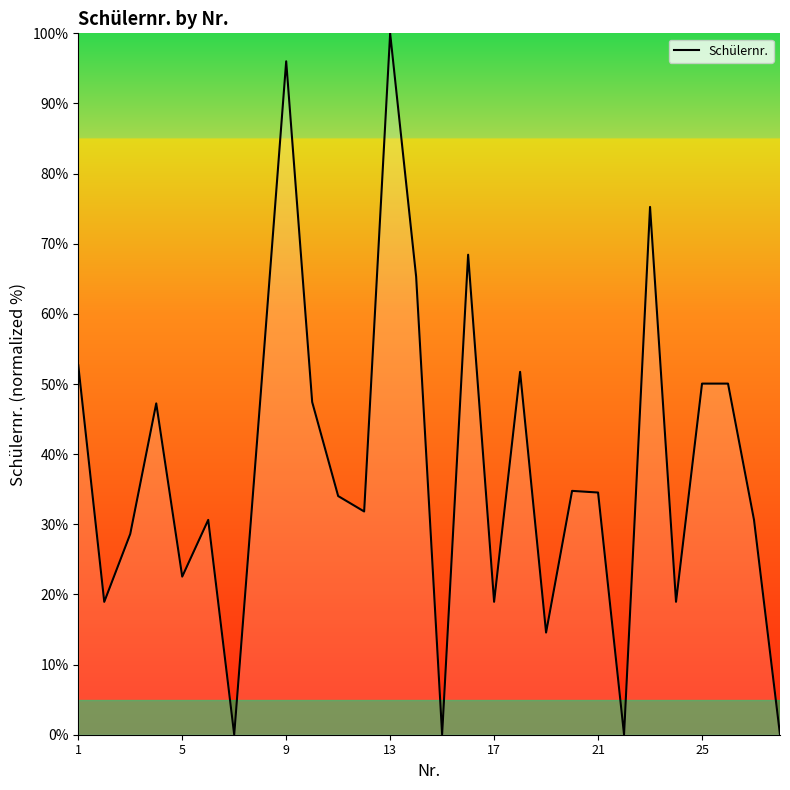

What is the difference between the maximum and minimum values?

100.0